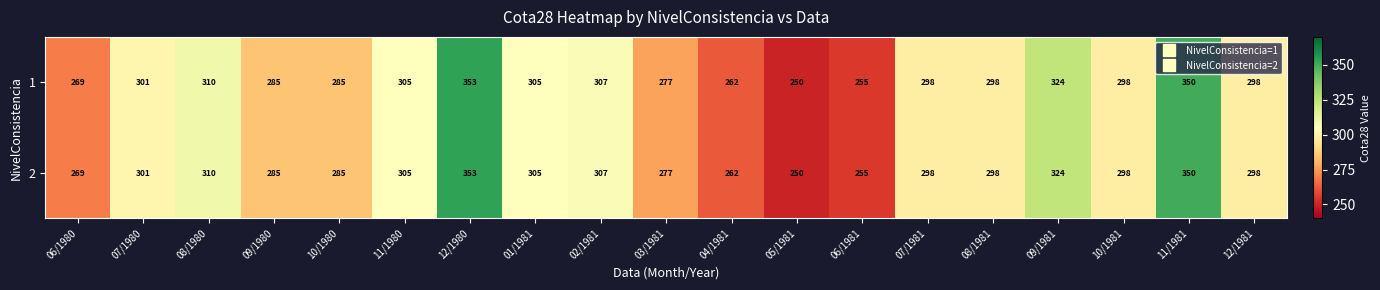

The 1 series shows 298 at 12/1981. True or false?

True